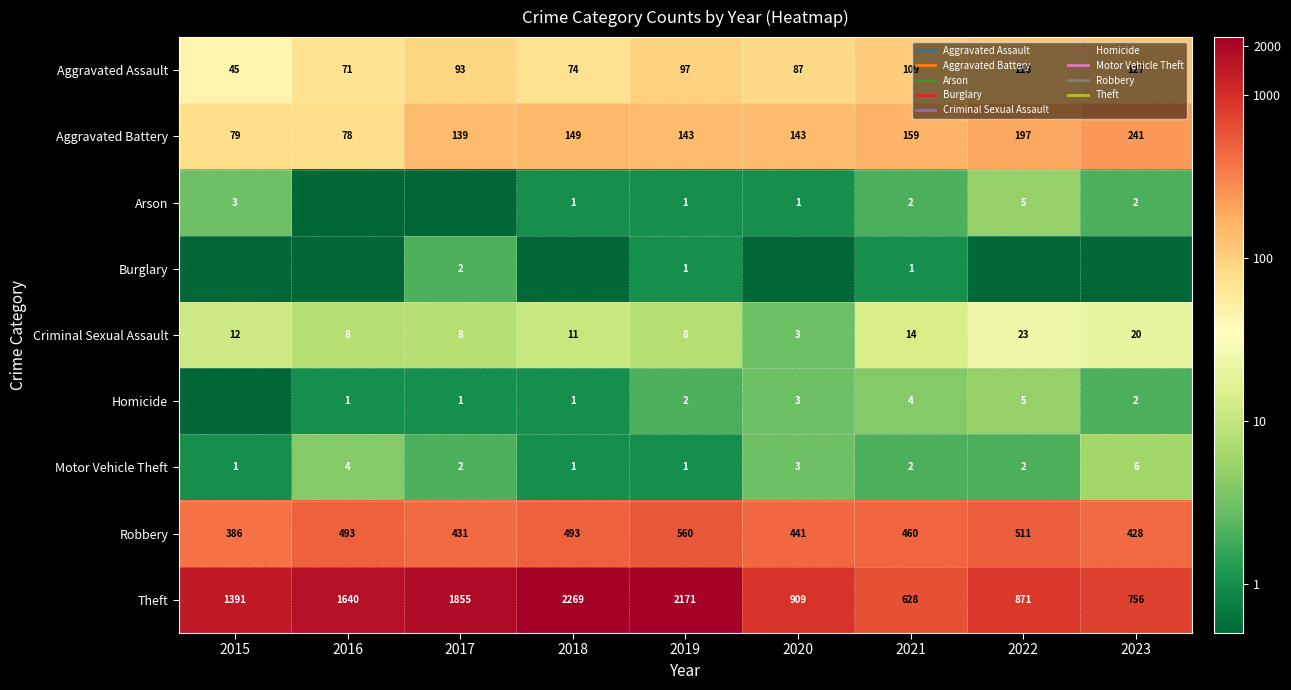

At which label does Aggravated Assault reach its peak?

2023